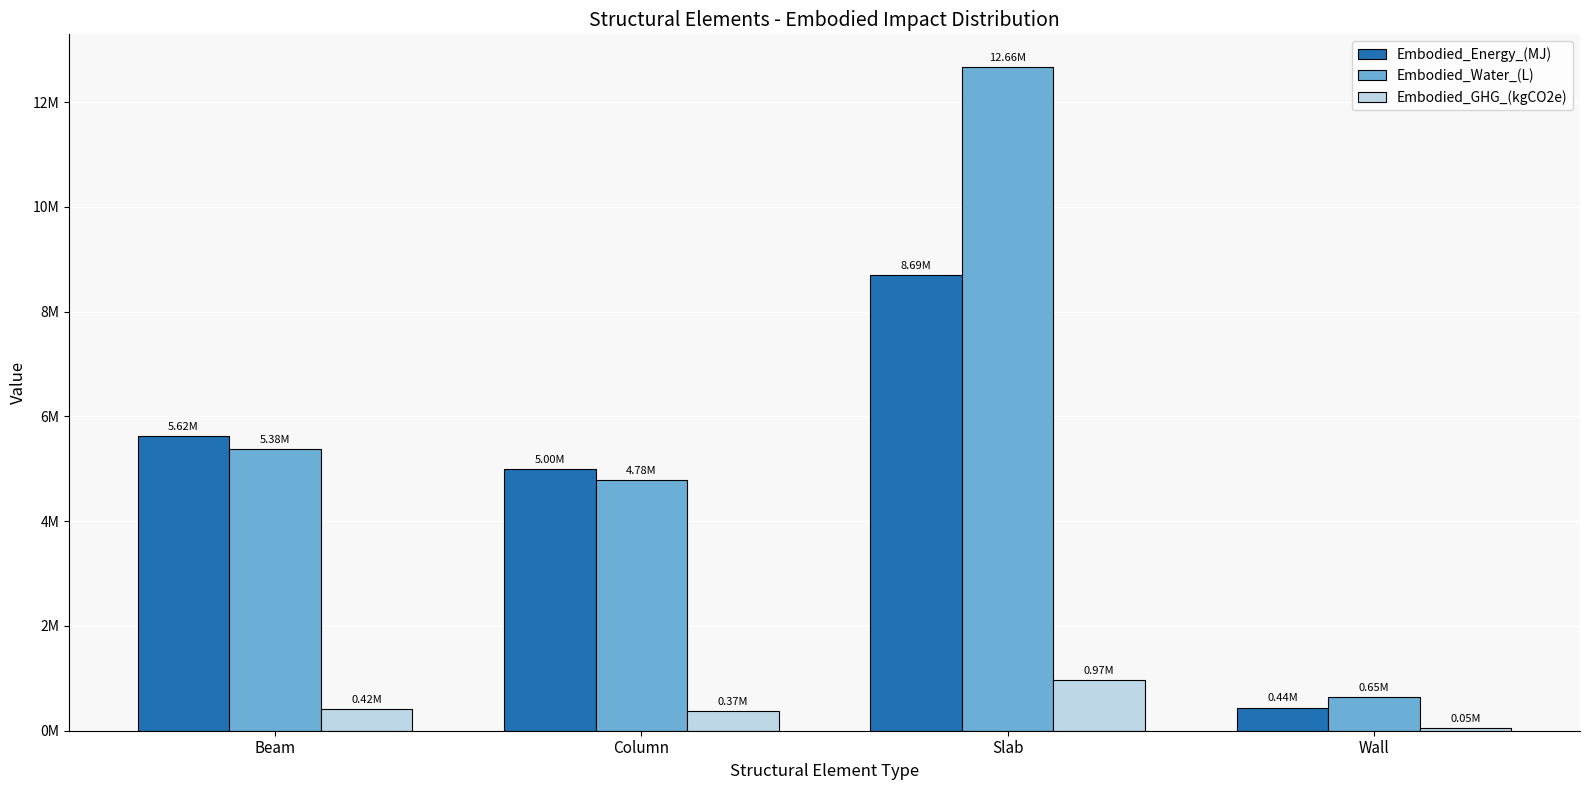

Are the bars grouped side by side (vs. stacked)?

Yes